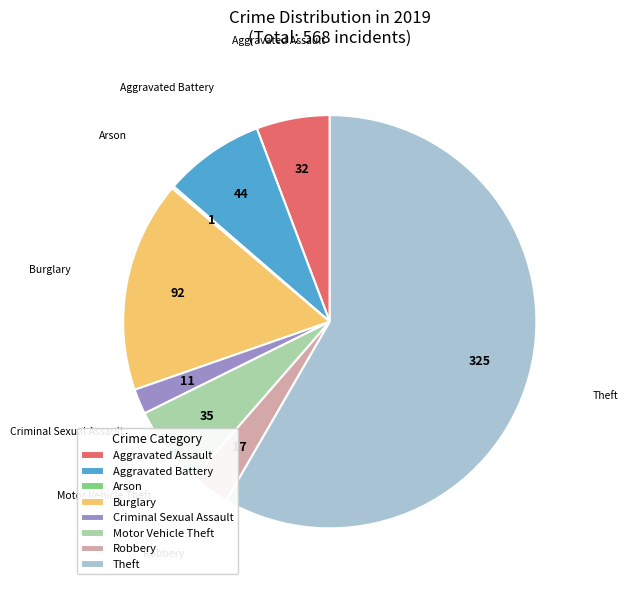

Which has a higher value, Burglary or Aggravated Assault?

Burglary